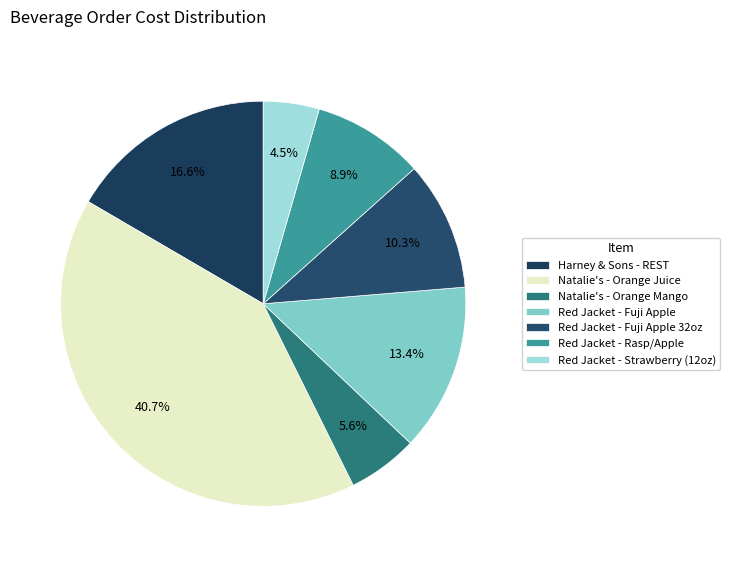

Is there a majority slice in this chart?

No